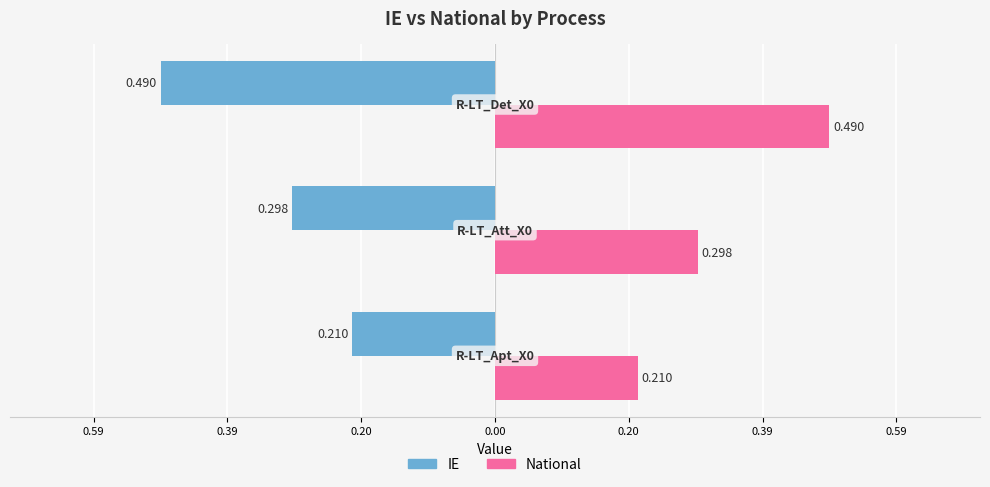

What are all the series names shown in the legend?

IE, National